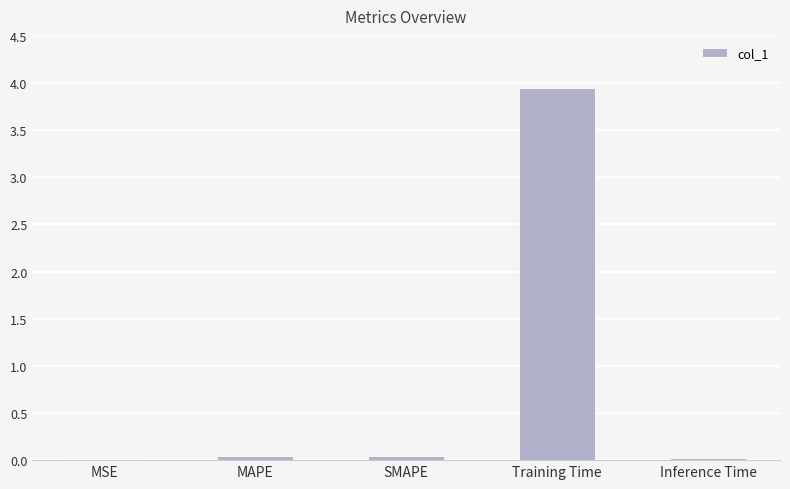

Which has a higher value, MSE or Training Time?

Training Time